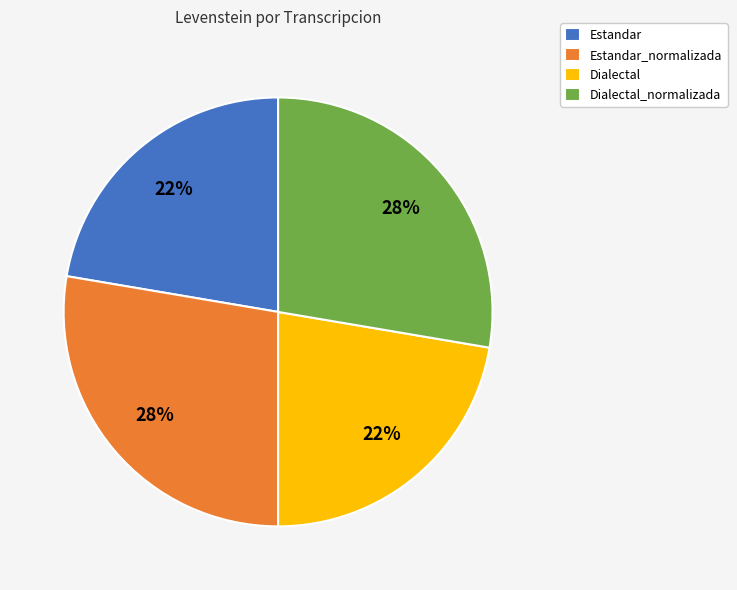

Which has a higher value, Dialectal or Dialectal_normalizada?

Dialectal_normalizada